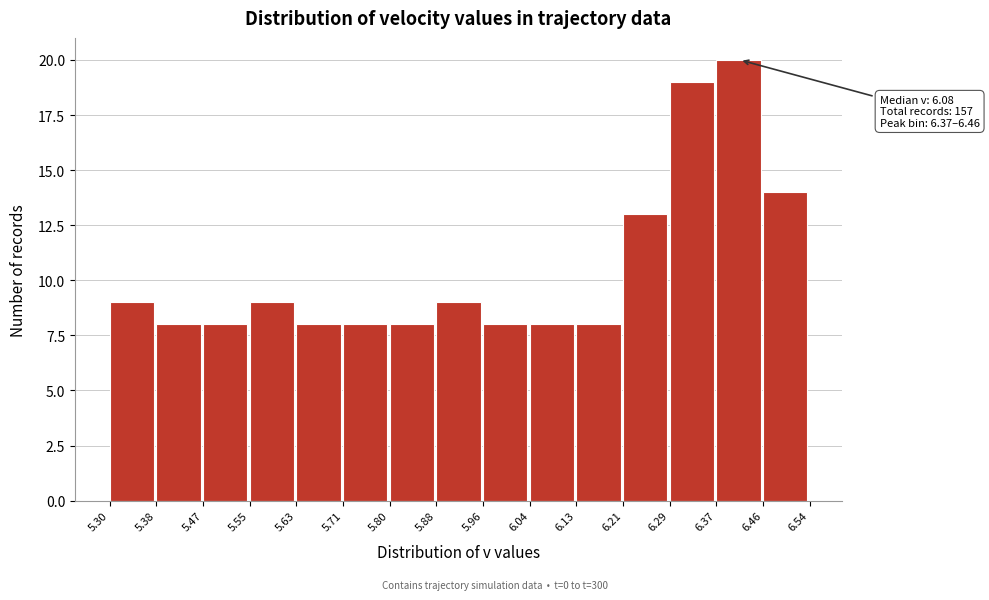

Over which range of the x-axis is the bar tallest?

6.37 to 6.46